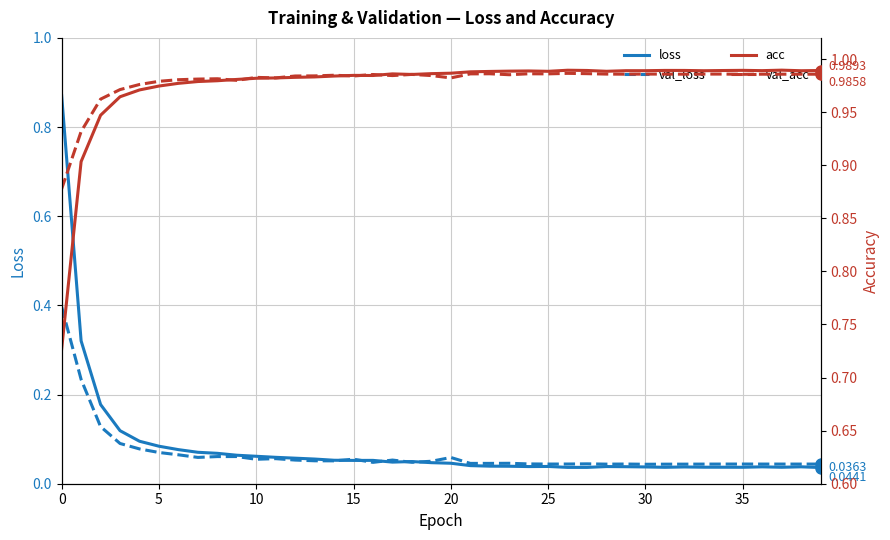

What is the difference between the highest and lowest values at 30?

0.9